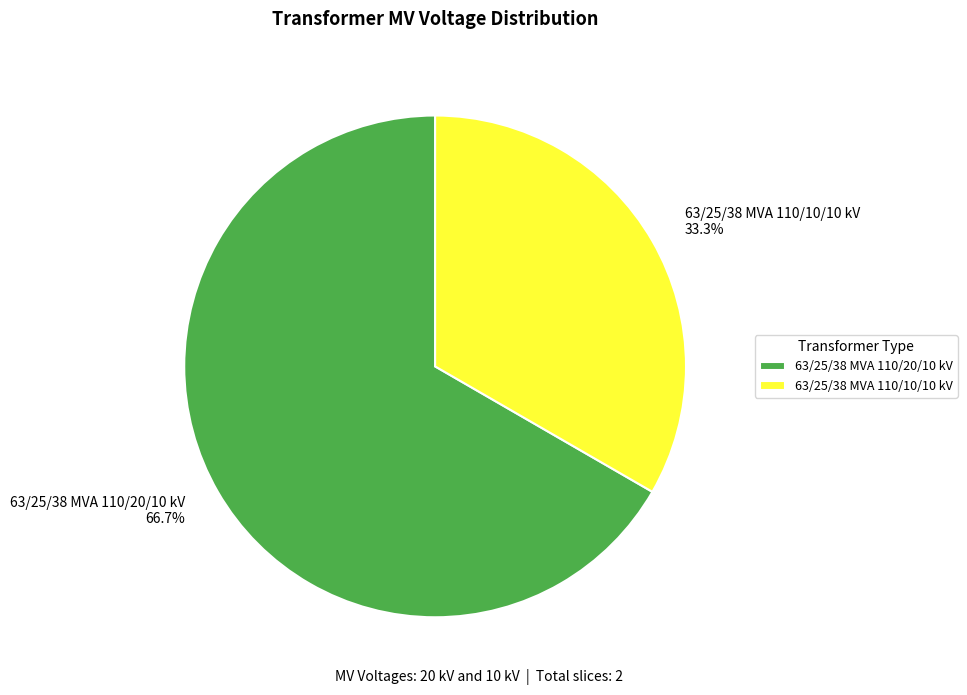

What percentage is the 63/25/38 MVA 110/20/10 kV slice, to the nearest percent?

67%